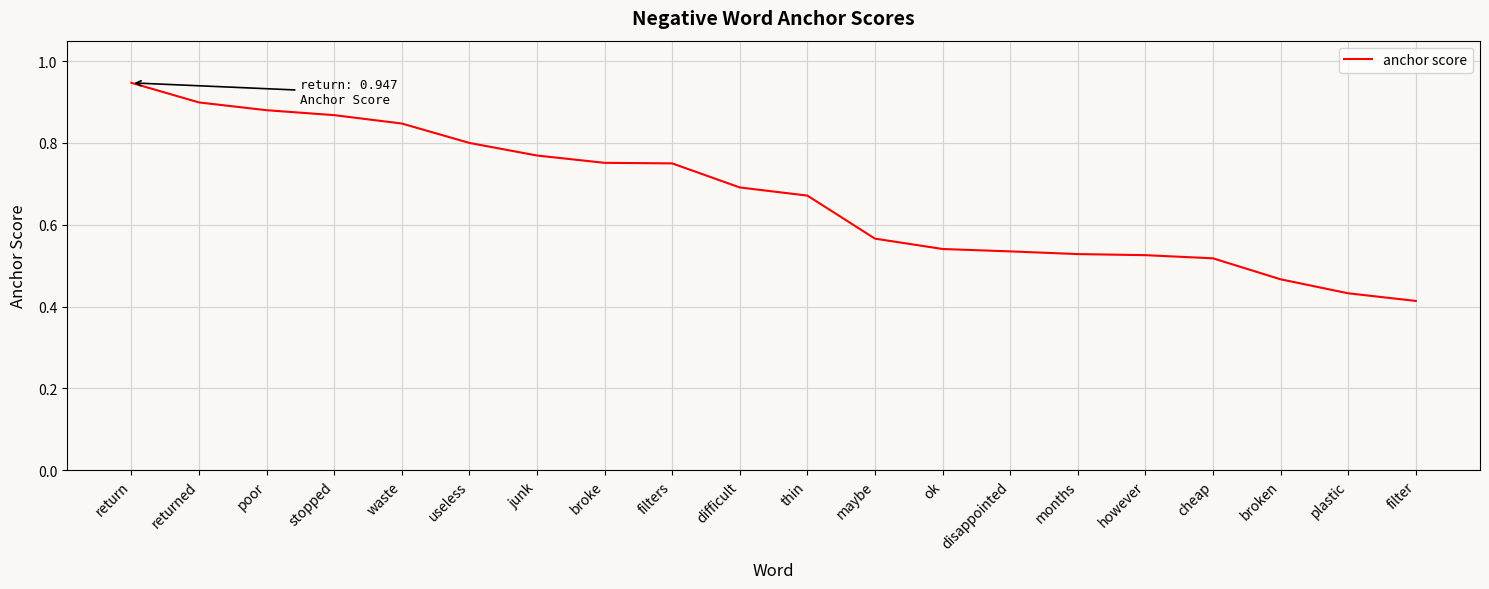

True or false: the data shows 0.8 at broke.

True